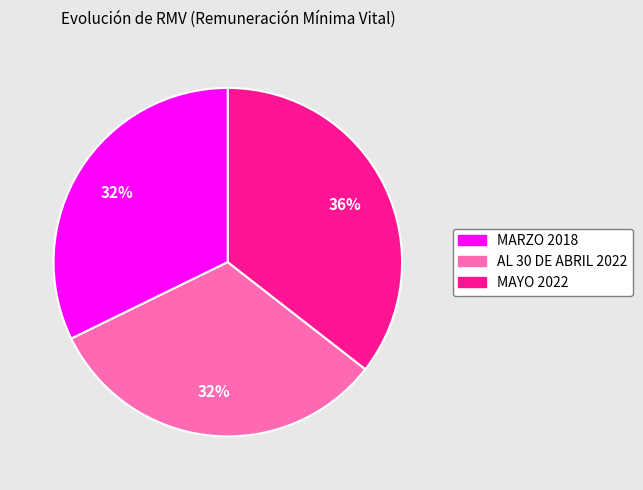

Which has a higher value, AL 30 DE ABRIL 2022 or MAYO 2022?

MAYO 2022